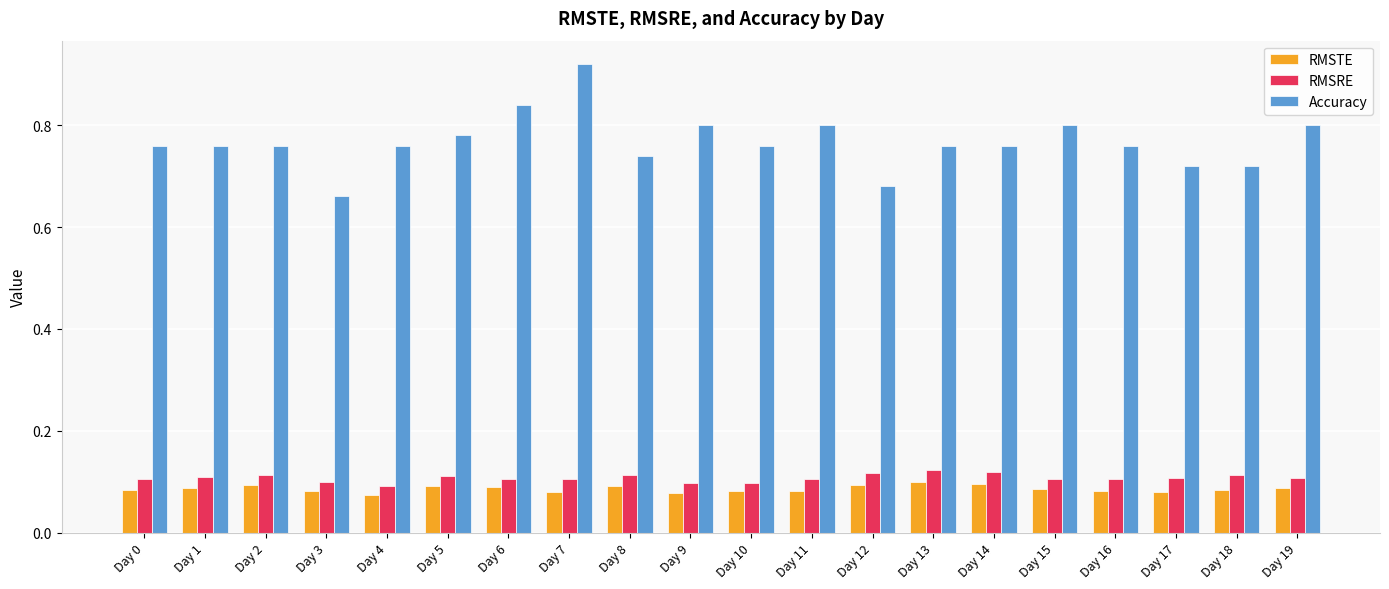

Which category has the lowest value in the Accuracy series?

Day 3